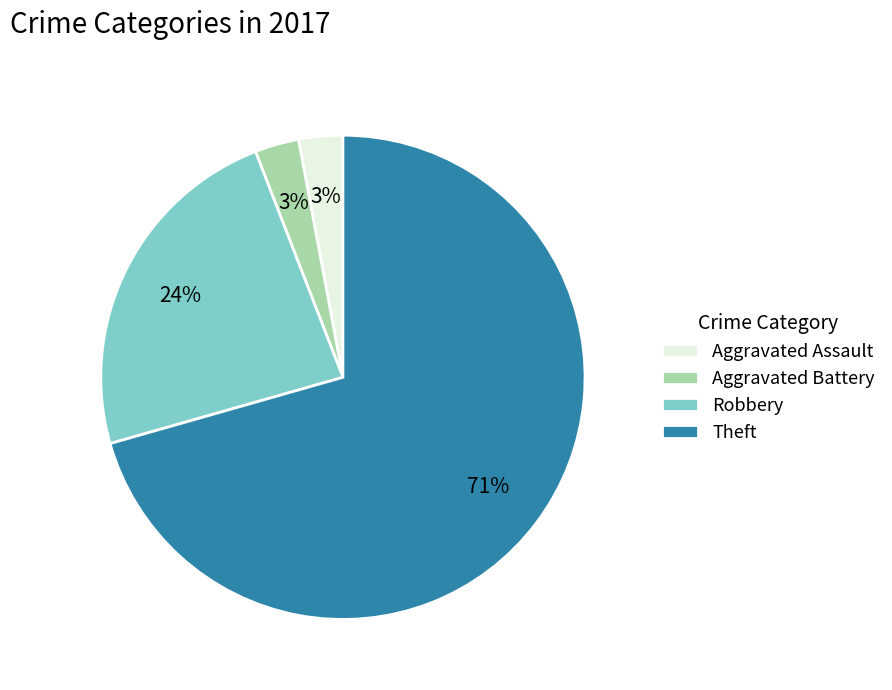

Do Aggravated Battery and Robbery together represent more than half of the pie?

No